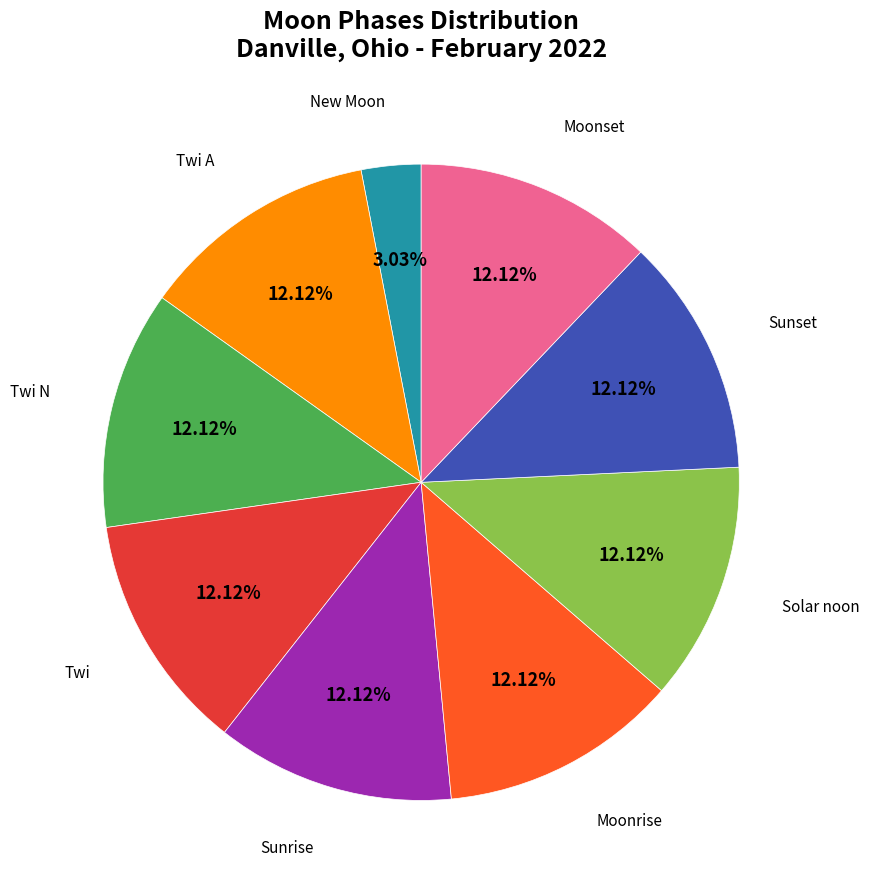

Is there a majority slice in this chart?

No